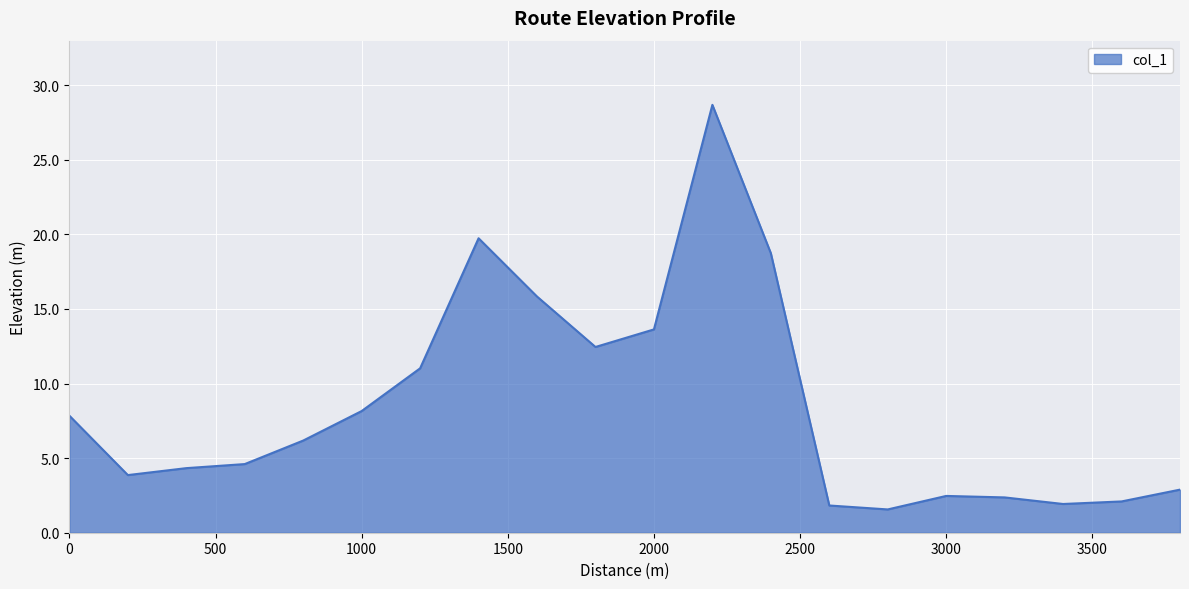

What is the difference between the maximum and minimum values?

27.1